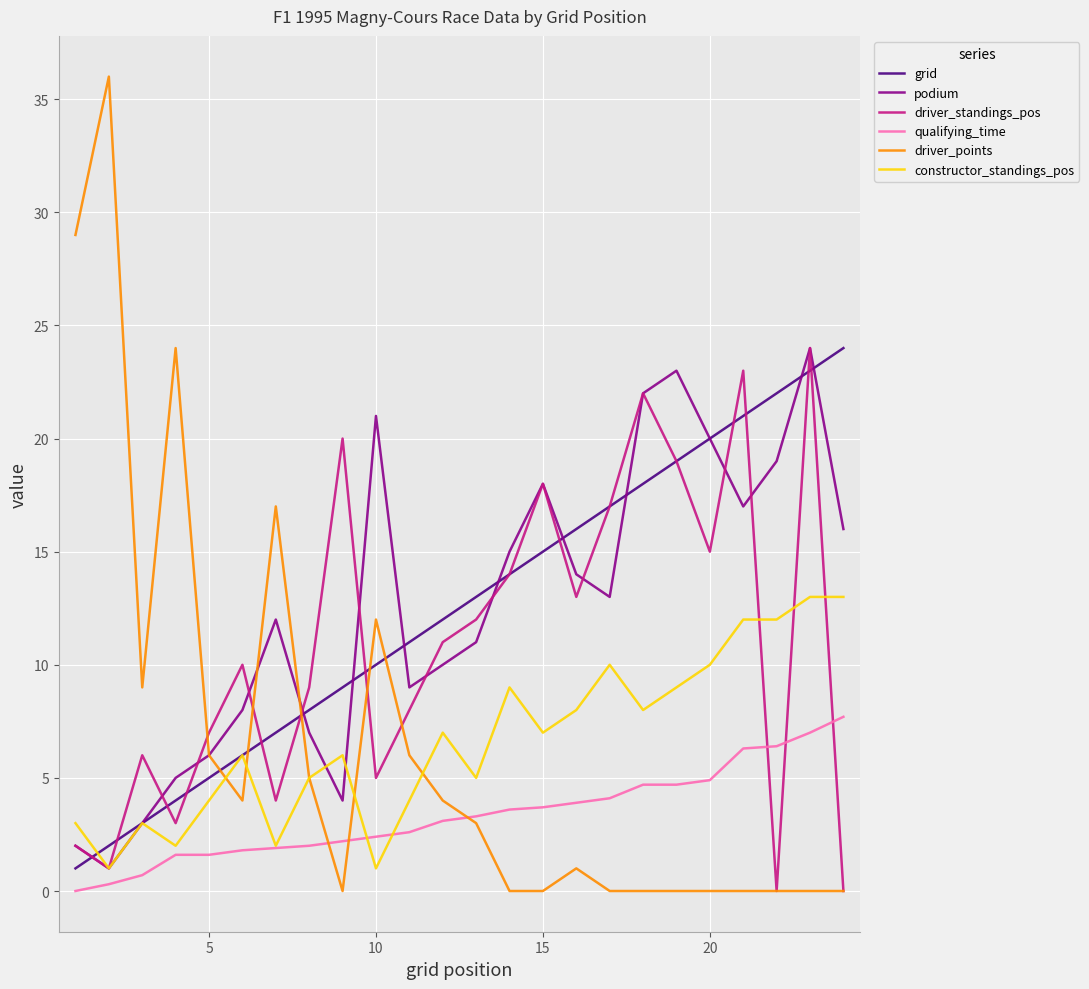

What is the lowest value of the grid series?

1.0